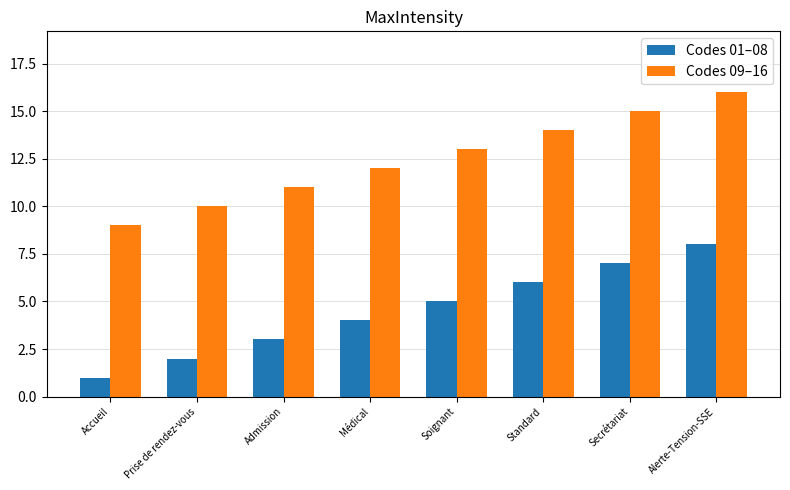

True or false: Codes 09–16 has a value of 4 at Médical.

False